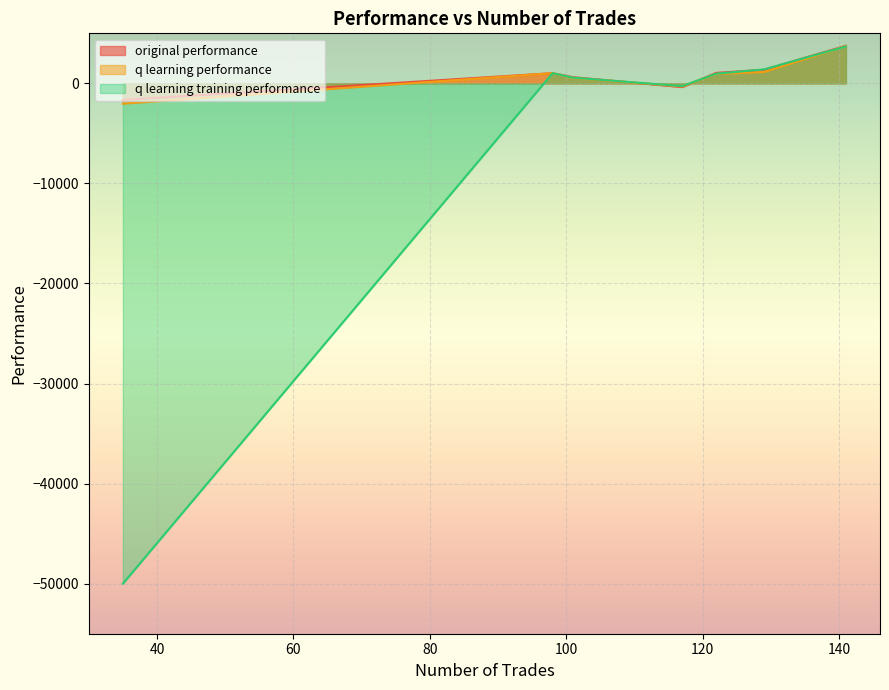

At how many categories does at least one series exceed 1404?

1